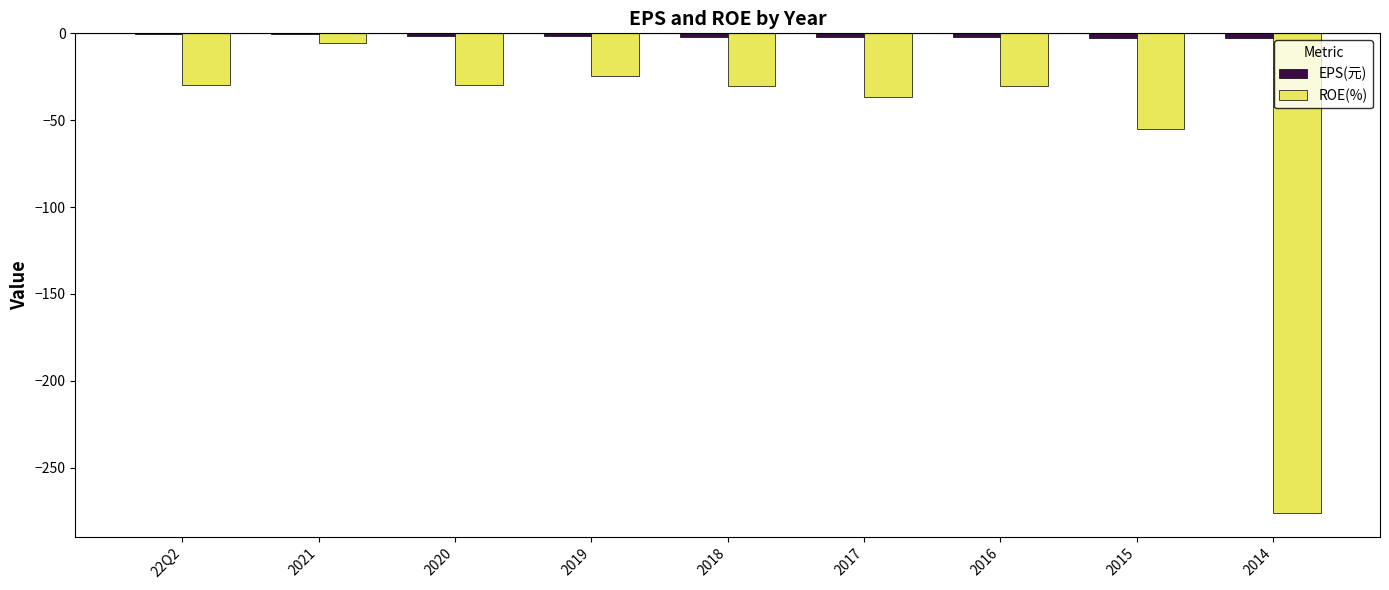

At which category is the sum across all series the highest?

2021